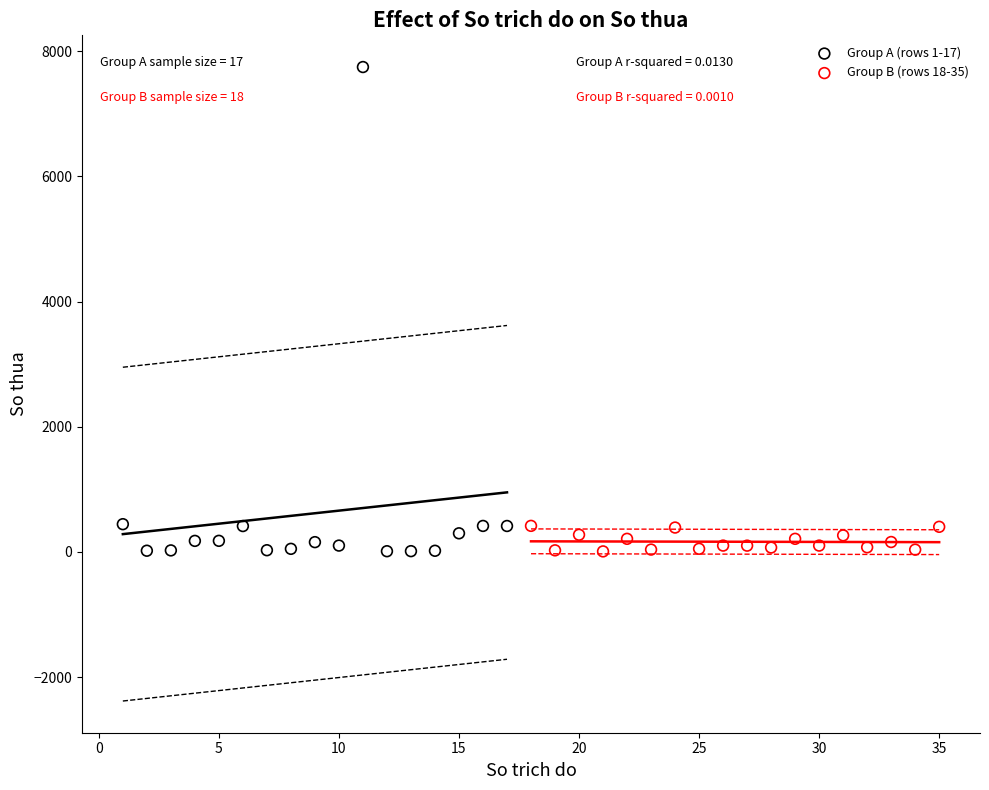

Which series has the largest Y range (max minus min)?

Group A (rows 1-17)